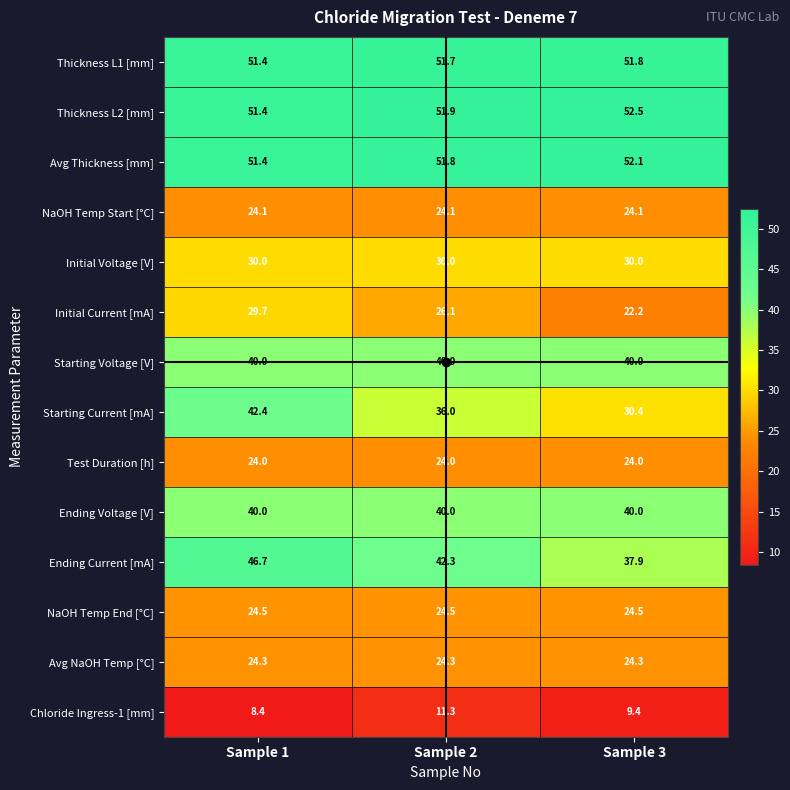

At which label does Chloride Ingress-1 [mm] reach its peak?

Sample 2